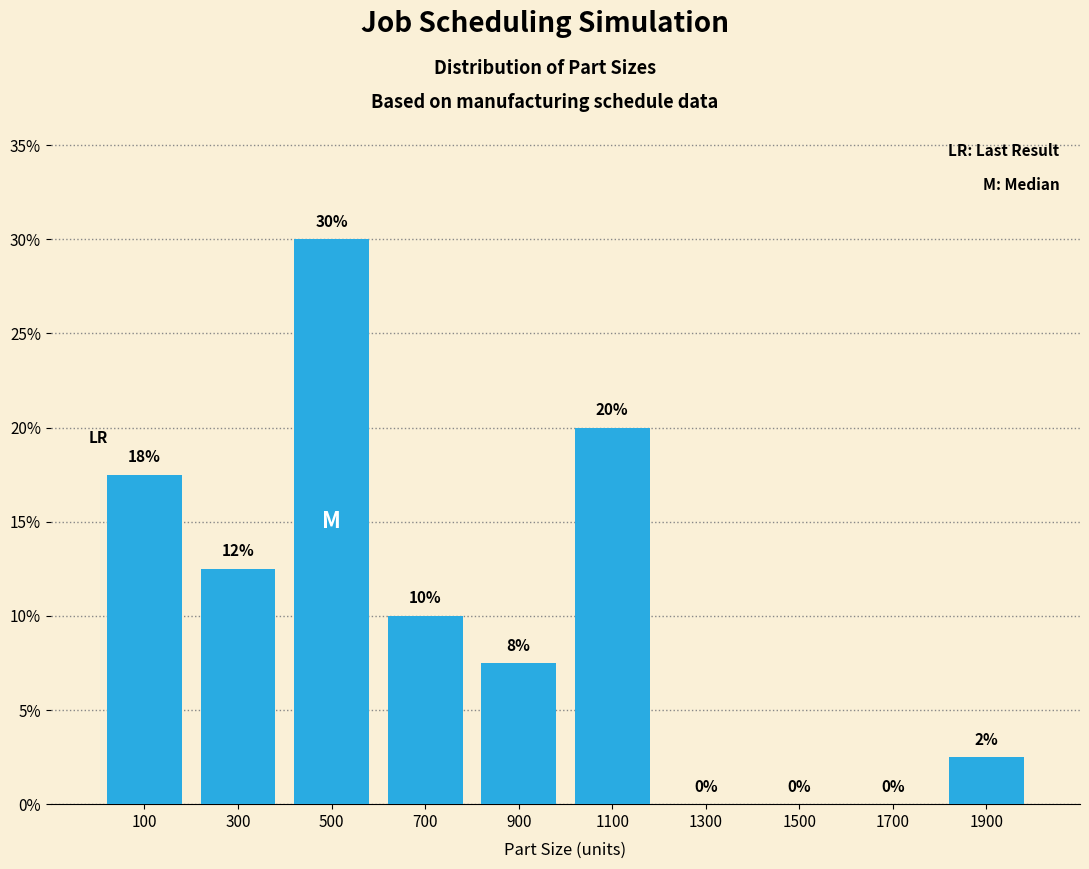

Which range on the x-axis has the tallest bar?

400 to 600